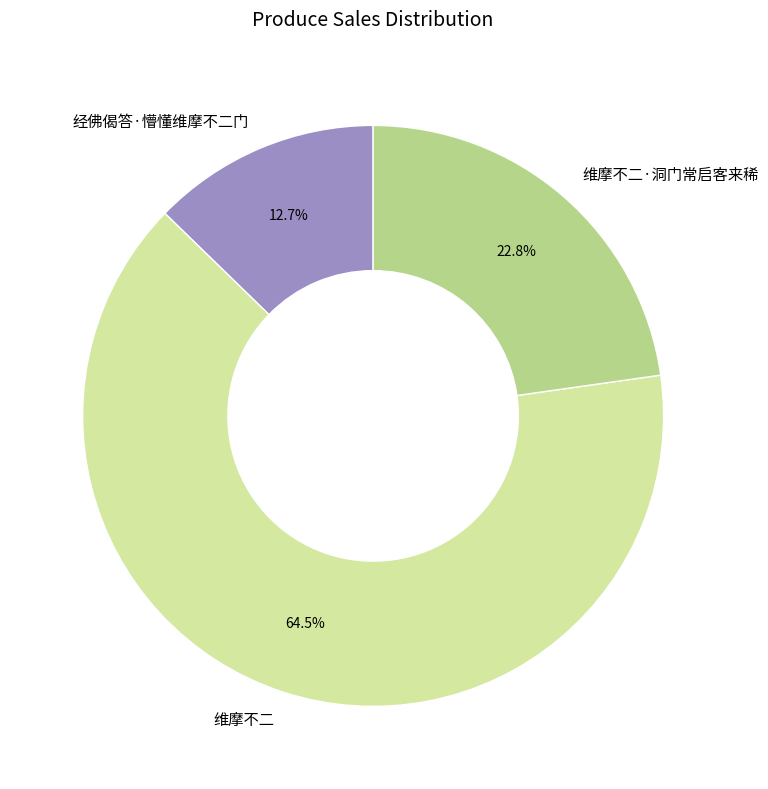

What is the largest slice in the pie chart?

维摩不二